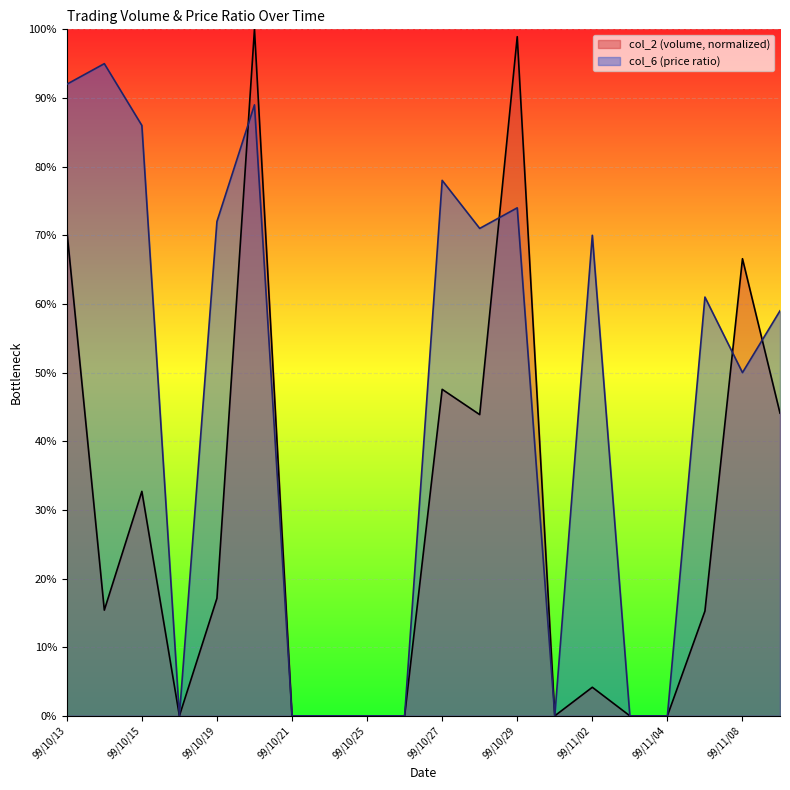

The col_6 series shows -0.3 at 99/11/01. True or false?

False